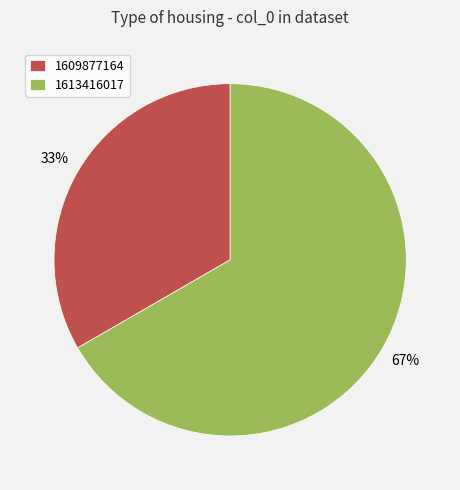

Combined, do 1613416017 and 1609877164 account for over 50%?

Yes